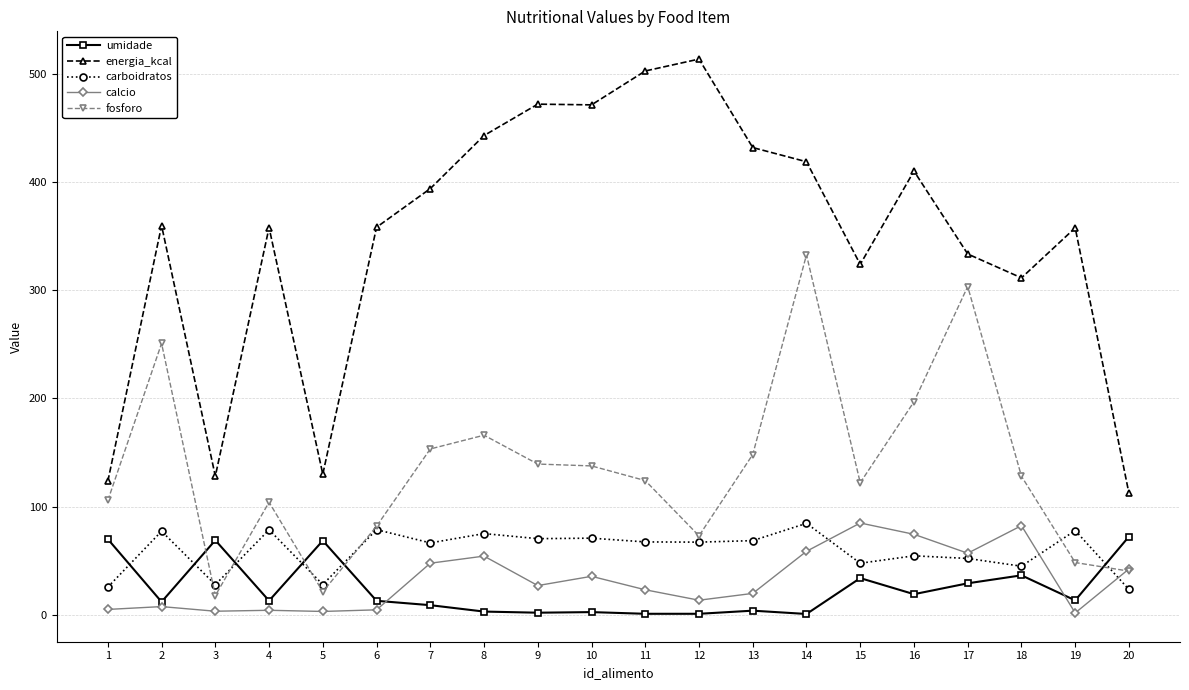

True or false: carboidratos has more than 0 interior local peaks.

True